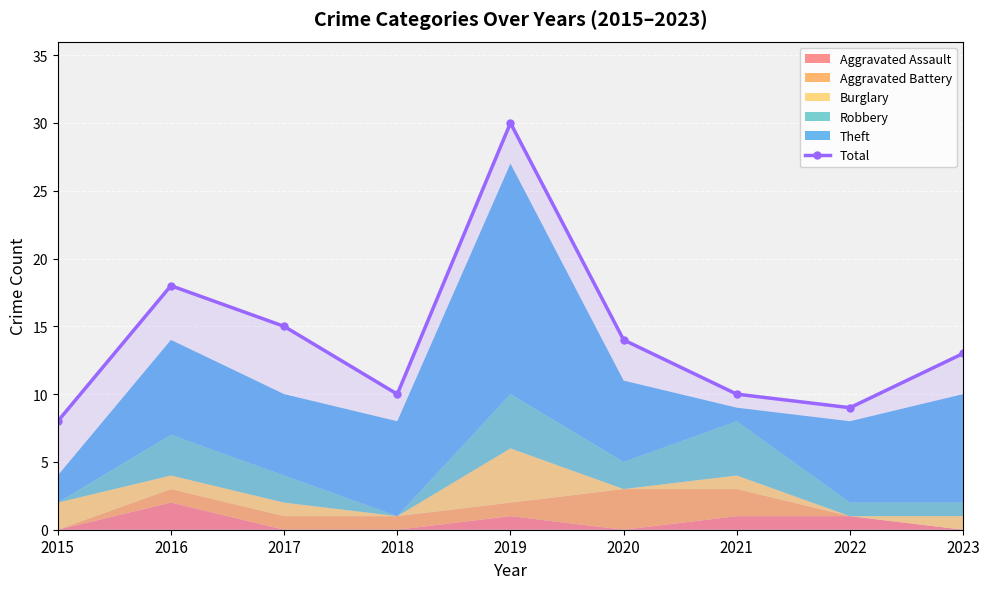

Is it true that Total equals 14 at 2020?

True